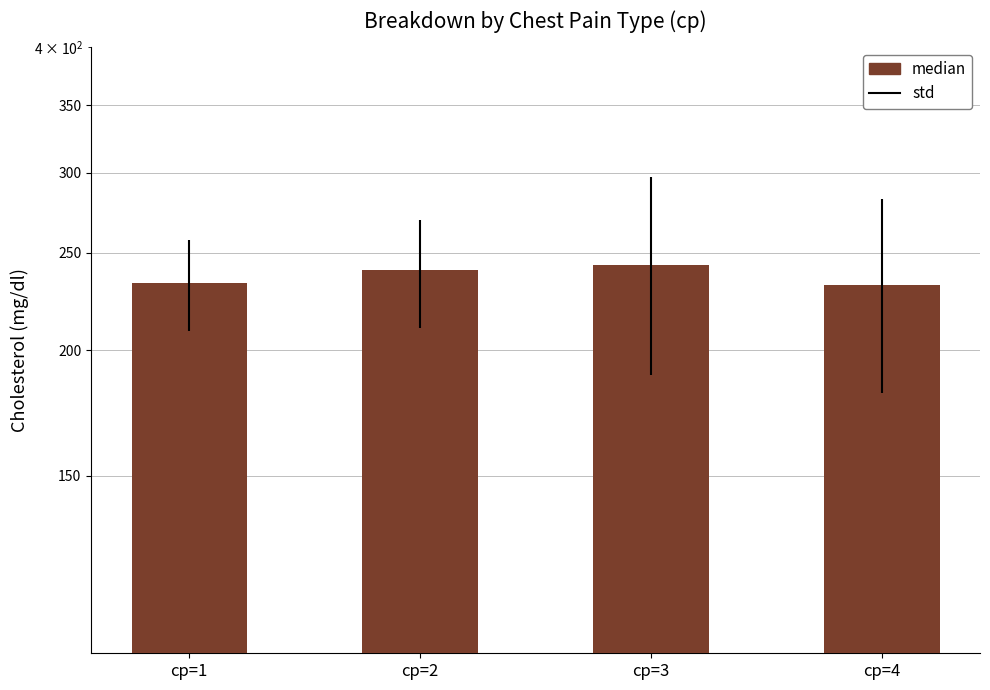

Reading left to right, what are all the values shown in this chart?

cp=1=233	cp=2=240	cp=3=243	cp=4=232